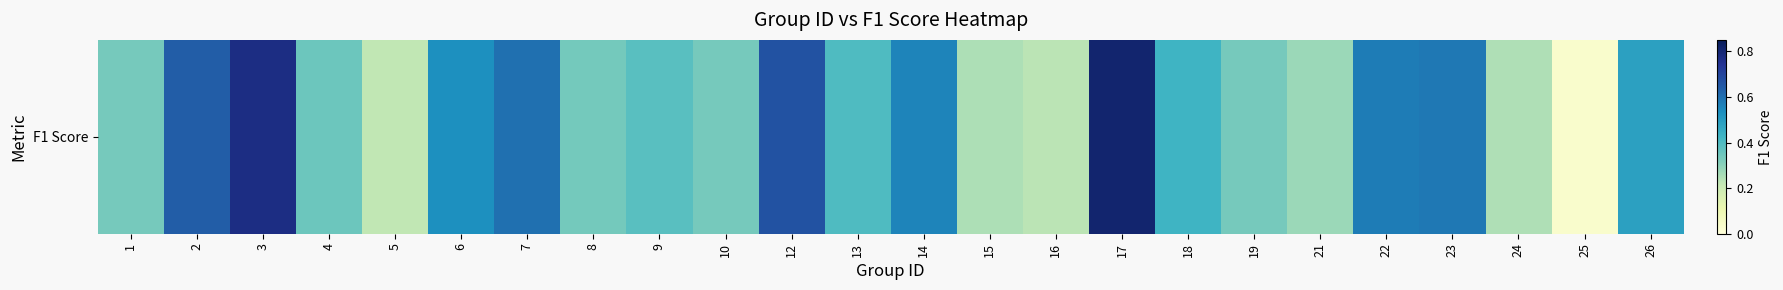

Reading left to right, what are all the values shown in this chart?

1=0.3	2=0.6	3=0.8	4=0.3	5=0.2	6=0.5	7=0.6	8=0.3	9=0.4	10=0.3	12=0.7	13=0.4	14=0.6	15=0.2	16=0.2	17=0.8	18=0.4	19=0.3	21=0.3	22=0.6	23=0.6	24=0.2	25=0.0	26=0.5